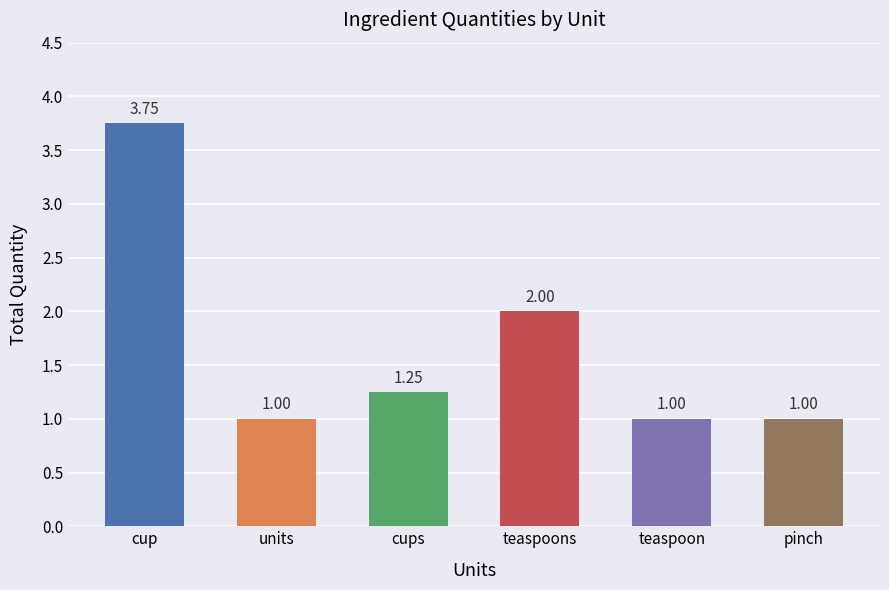

What is the change in value from cup to cups?

-2.5